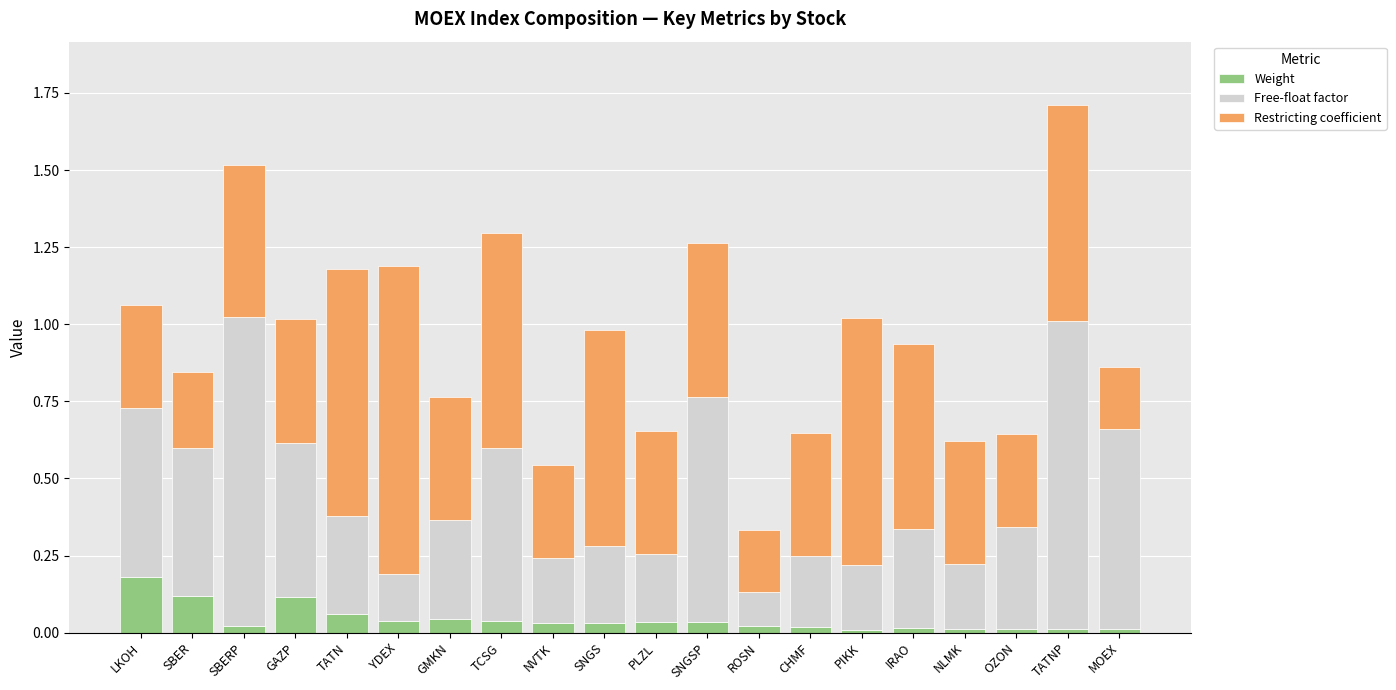

Is it true that Weight equals 0.0 at NLMK?

True